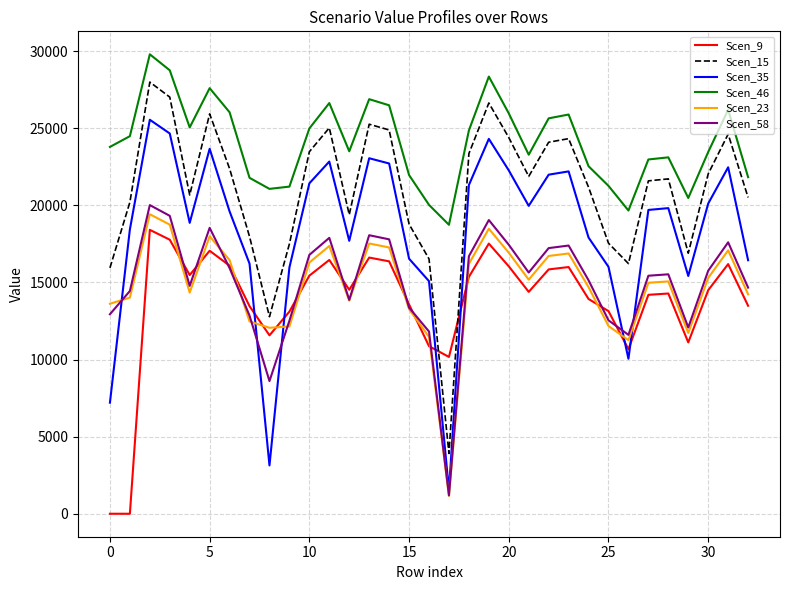

True or false: Scen_35 and Scen_46 cross at least once.

False